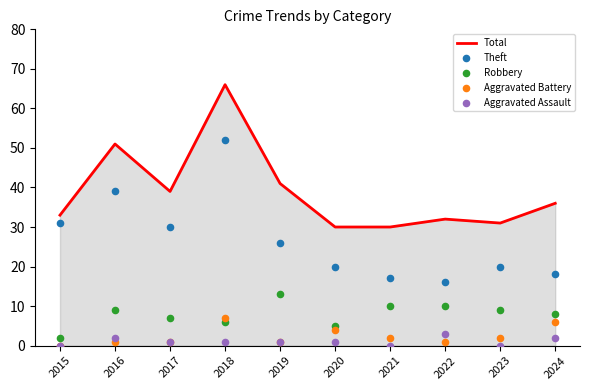

At which category is the sum across all series the highest?

2018